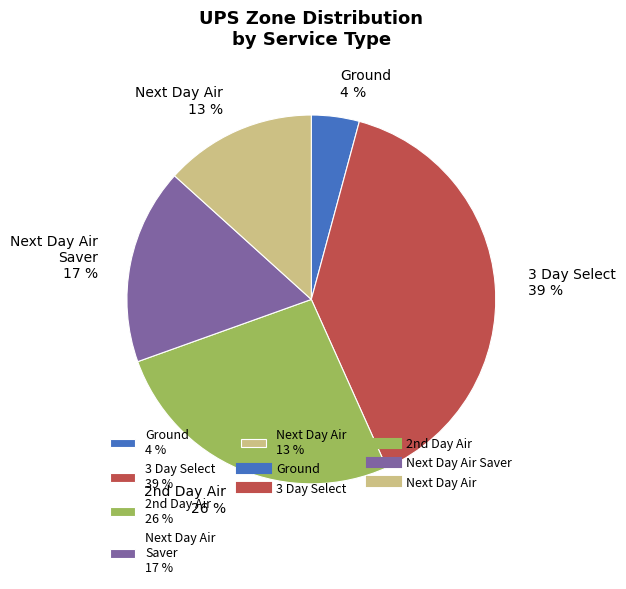

How many slices are in this pie chart?

5